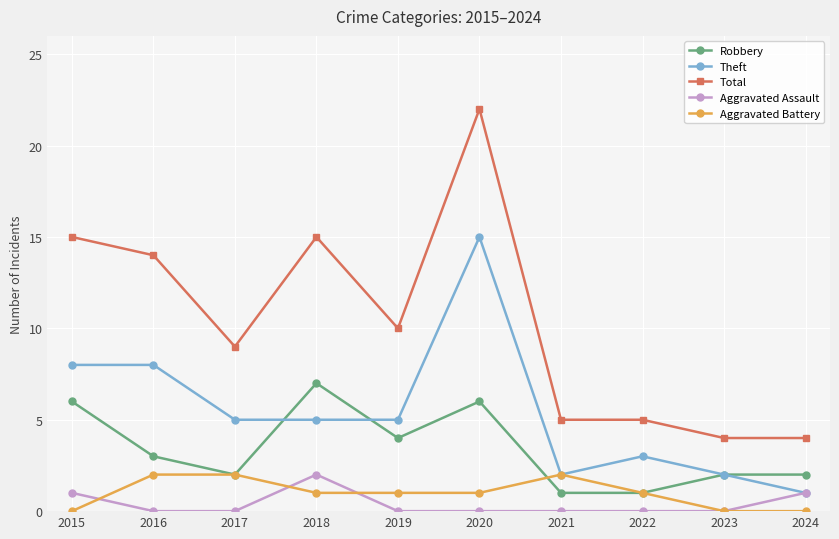

What is the difference between the maximum and minimum values in the Aggravated Assault series?

2